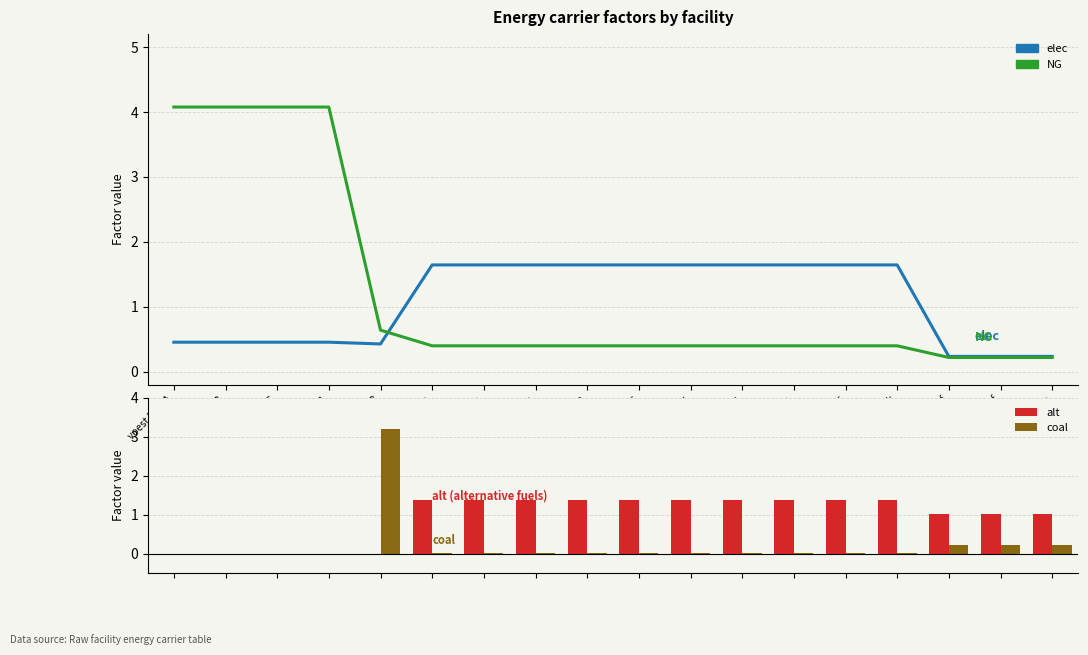

Is the value of elec at Laakirchen Papier greater than the value of coal at Norske Skog Bruck?

Yes